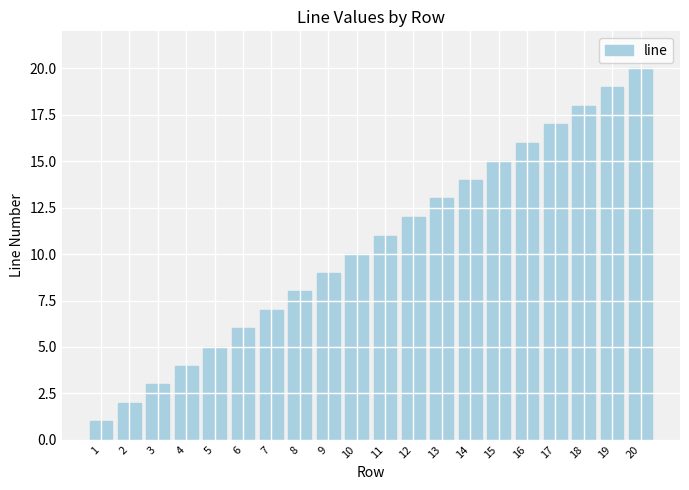

What is the difference between the maximum and second lowest values?

18